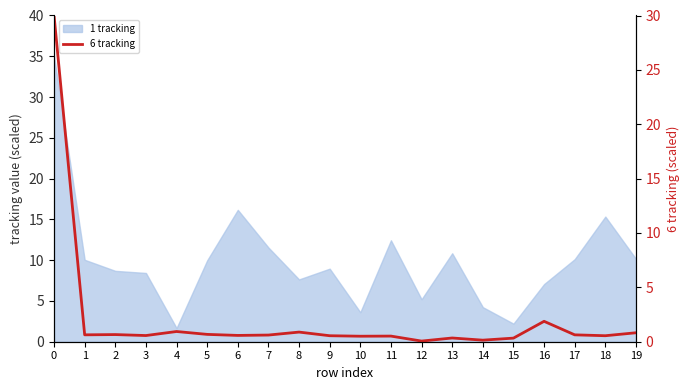

Reading left to right, list all the values displayed in this chart.

0=30.0	1=0.6	2=0.7	3=0.6	4=0.9	5=0.7	6=0.6	7=0.6	8=0.9	9=0.6	10=0.5	11=0.5	12=0.1	13=0.3	14=0.1	15=0.3	16=1.9	17=0.6	18=0.6	19=0.8